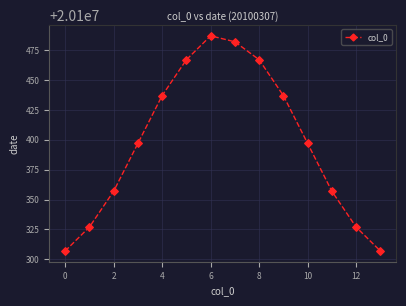

What is the greatest value displayed?

20100487